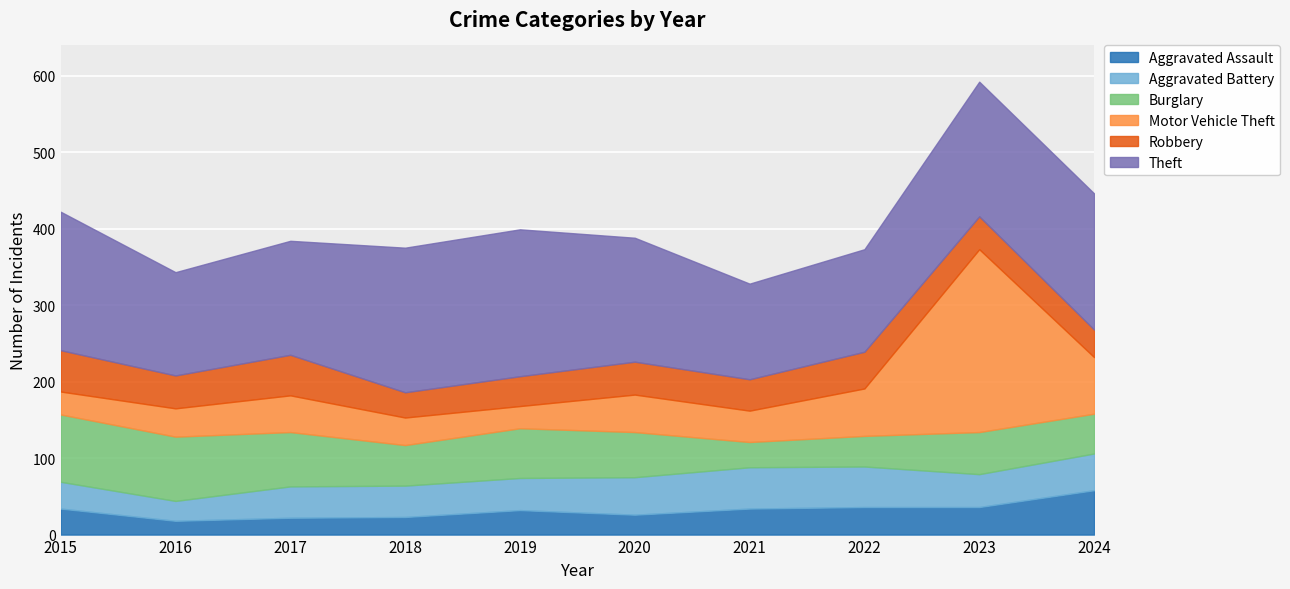

Where is Aggravated Battery nearest to the value 40?

2017